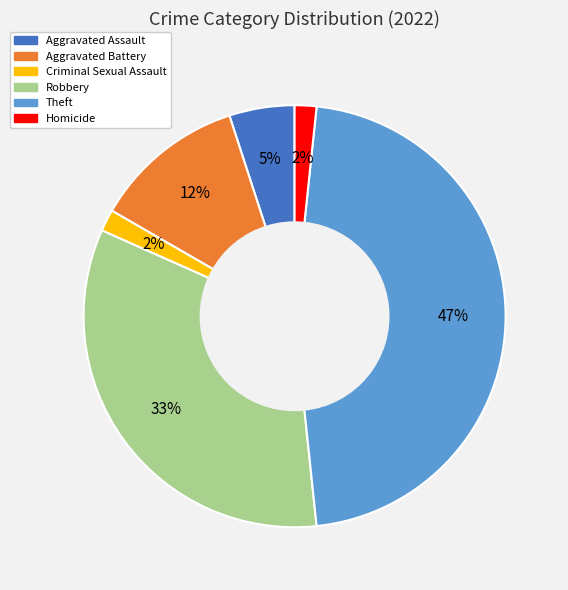

Which slice is the largest?

Theft